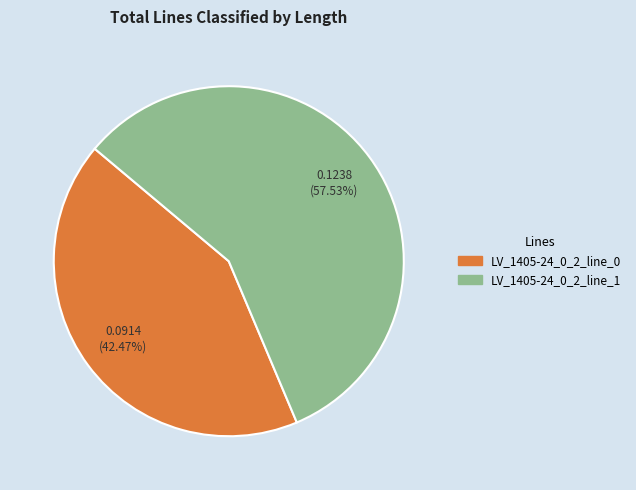

To the nearest percent, what is the difference between the largest and smallest slice percentages?

15%